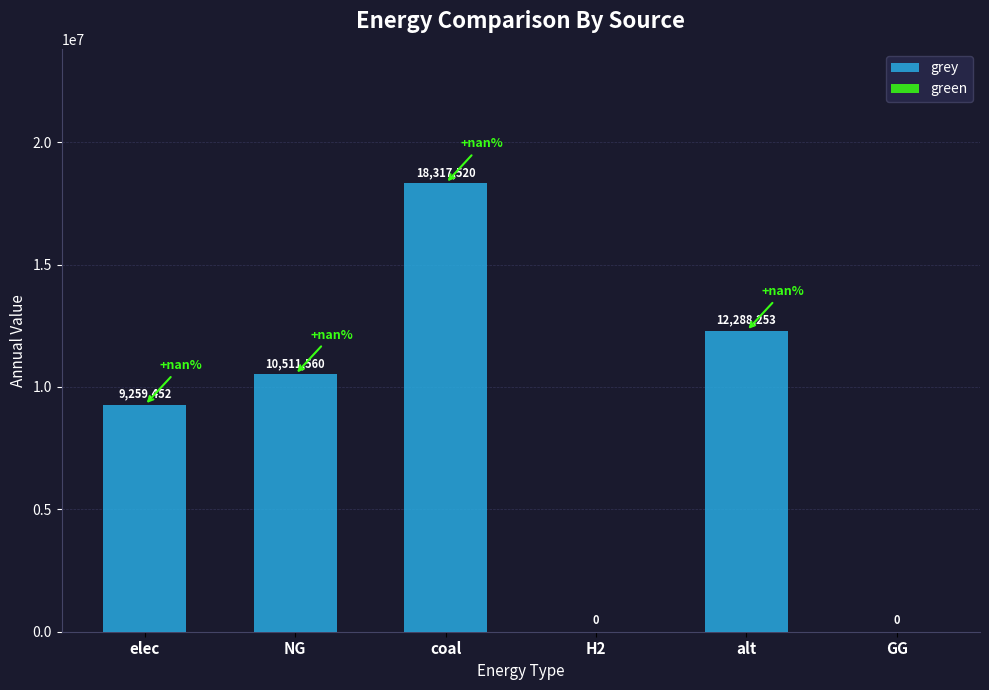

Where does the data first go above 10511559?

NG